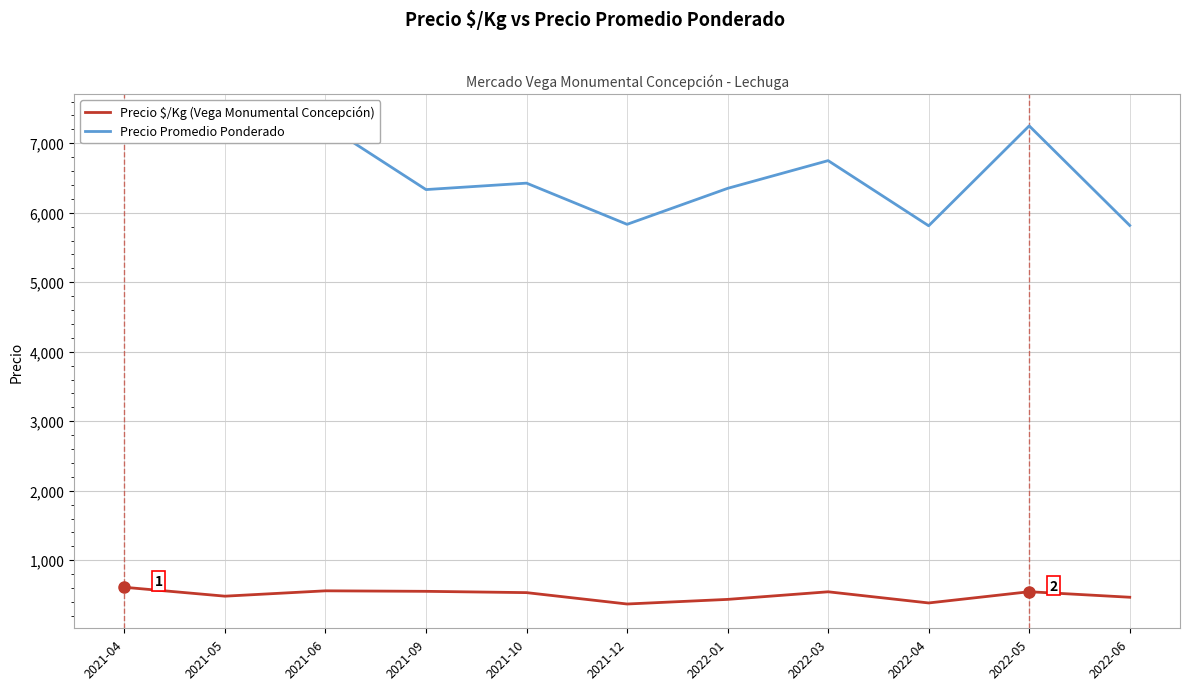

At which label does Precio Promedio Ponderado reach its minimum?

2022-04